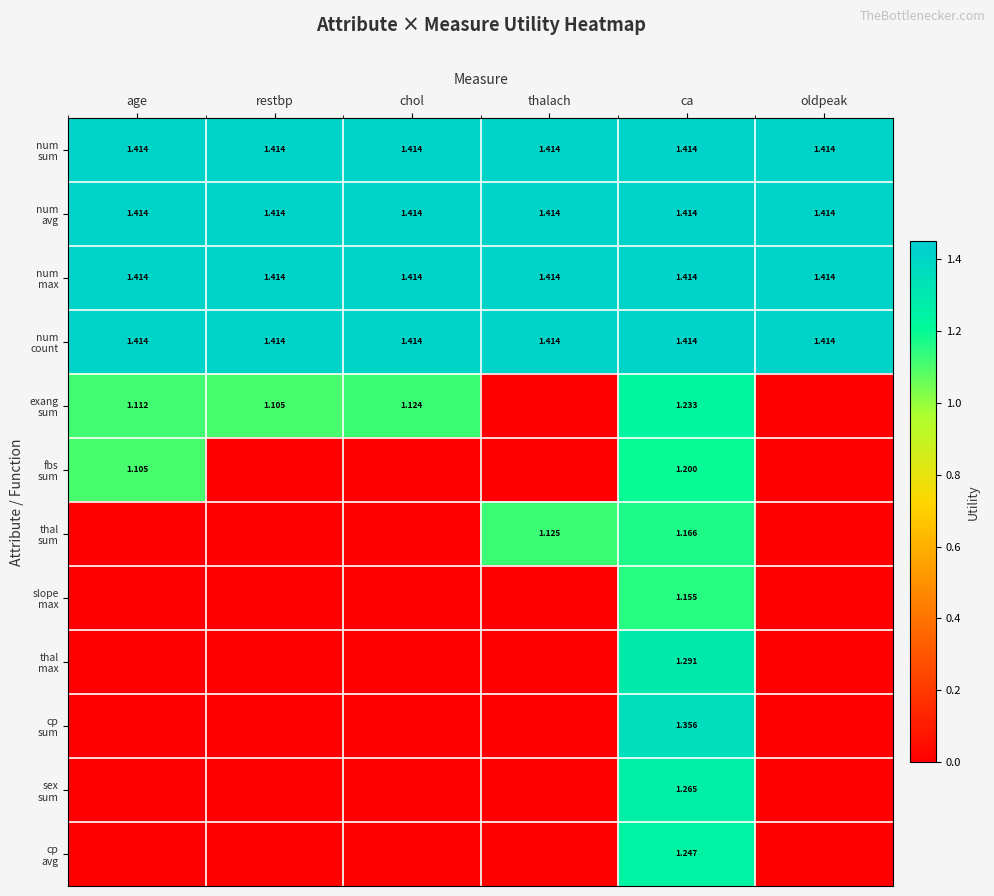

Which series has the largest range (max minus min)?

cp sum